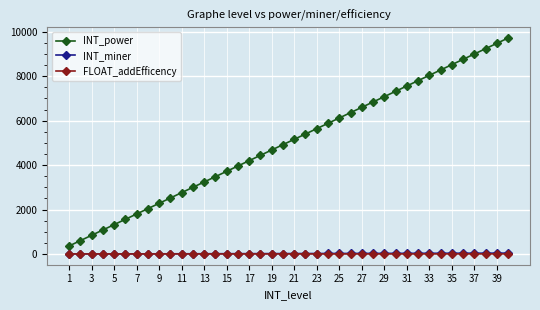

Which series has the largest range (max minus min)?

INT_power